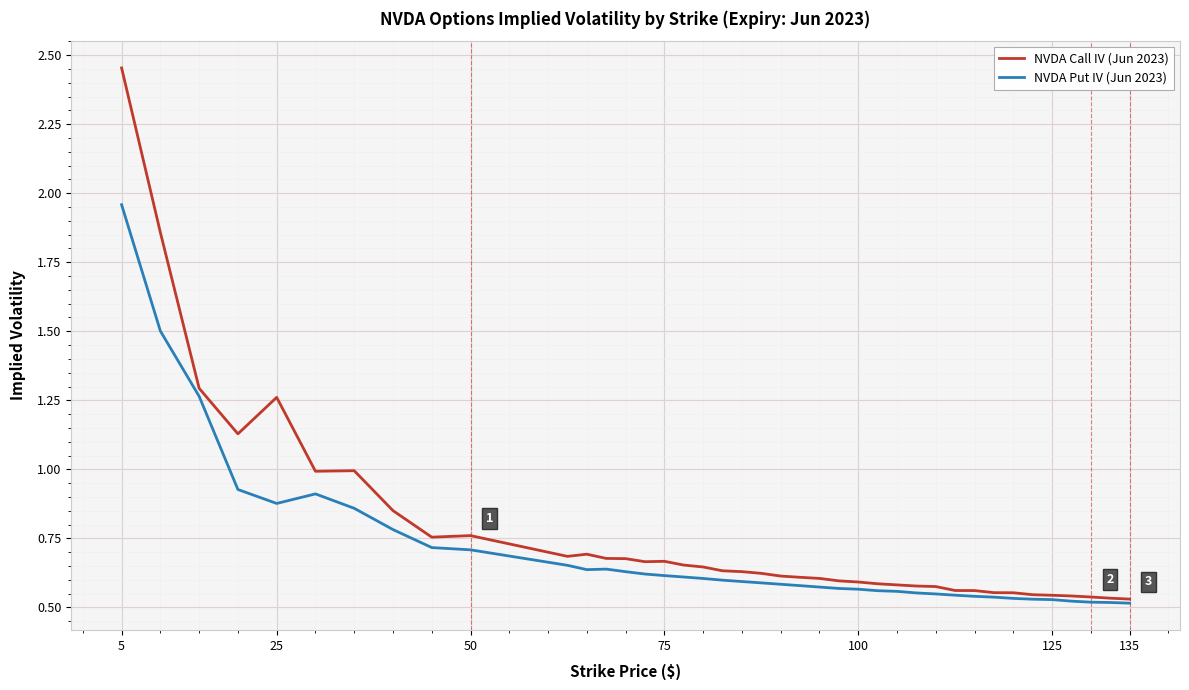

Rank the series by their maximum value, from lowest to highest.

NVDA Put IV (Jun 2023), NVDA Call IV (Jun 2023)